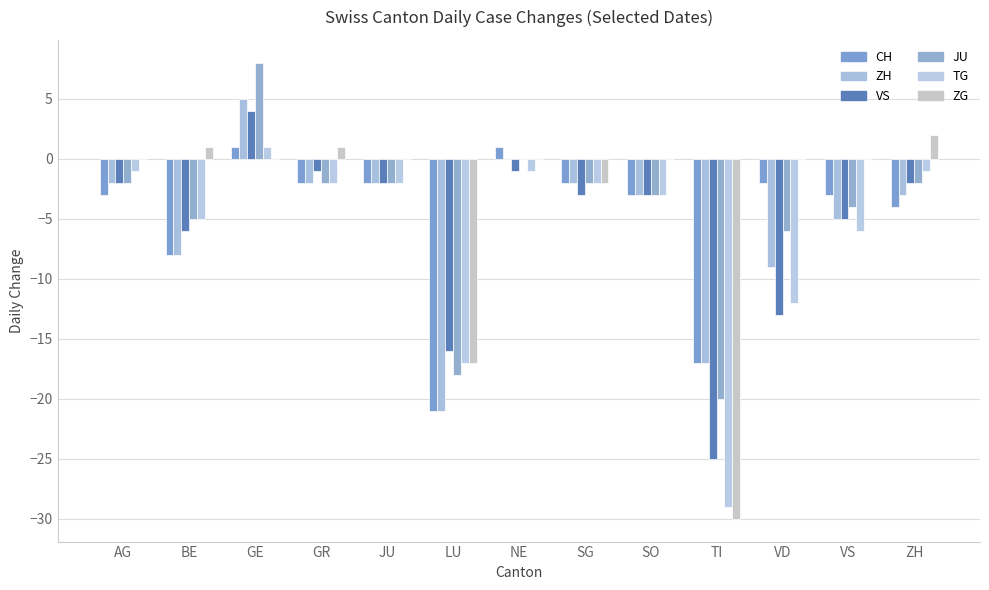

What is the value of the TG bar at the 10th from the left?

-29